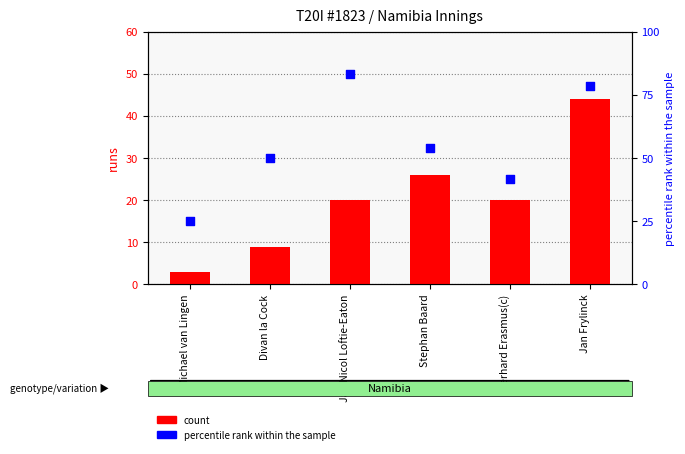

At which category is the sum across all series the highest?

Jan Frylinck